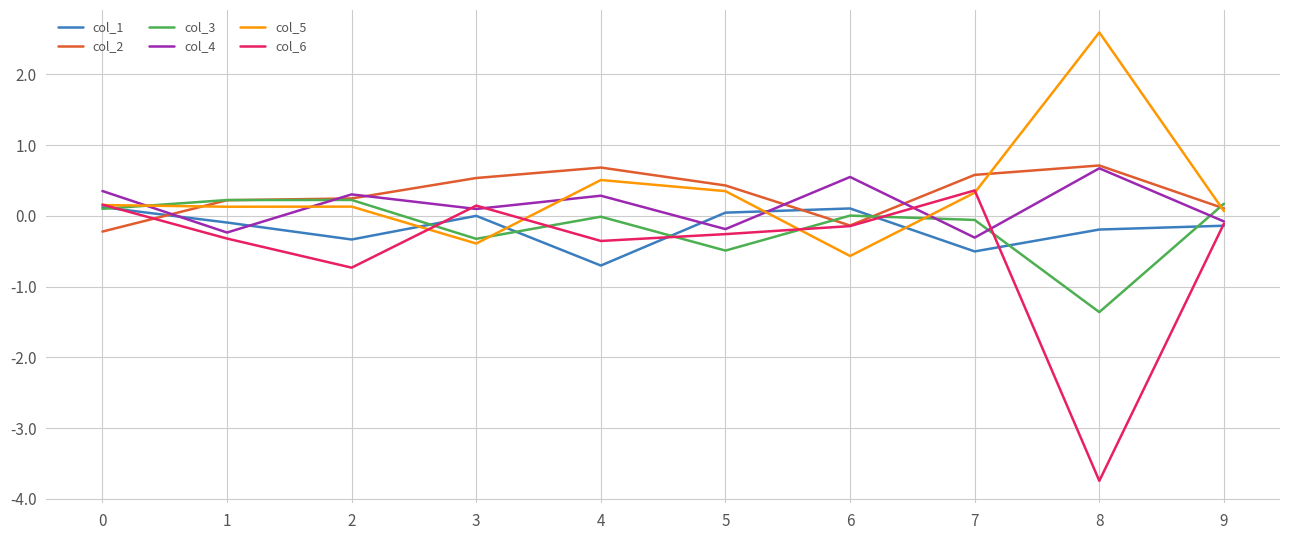

Which series has the widest spread of values?

col_6